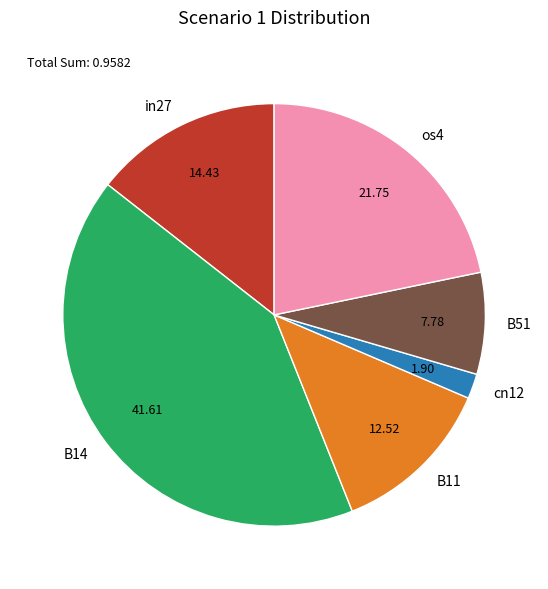

Rank the categories by value from lowest to highest.

cn12, B51, B11, in27, os4, B14